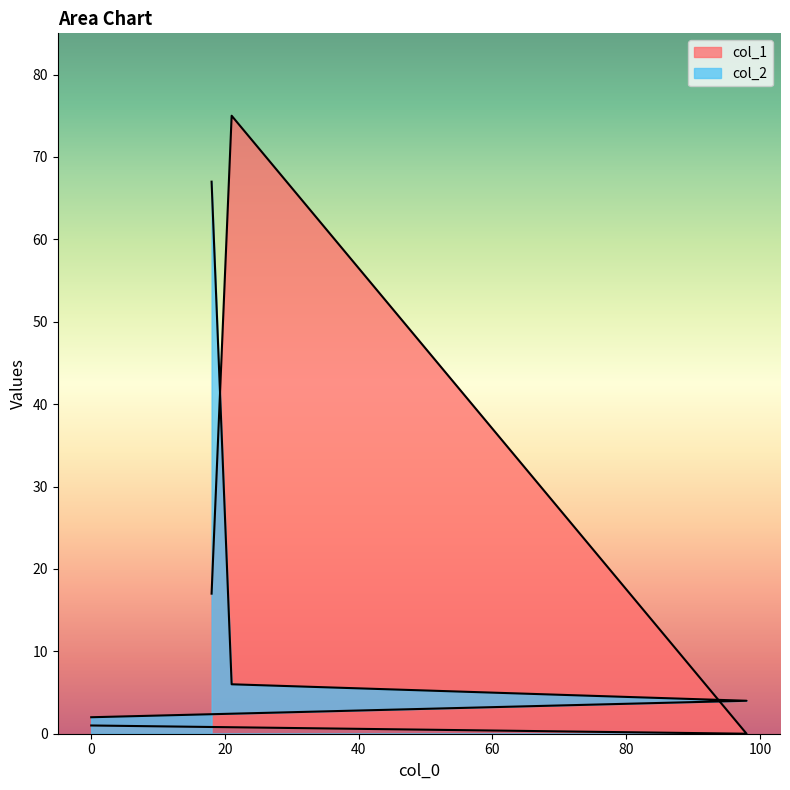

Where do col_2 and col_1 first cross each other?

98 and 21